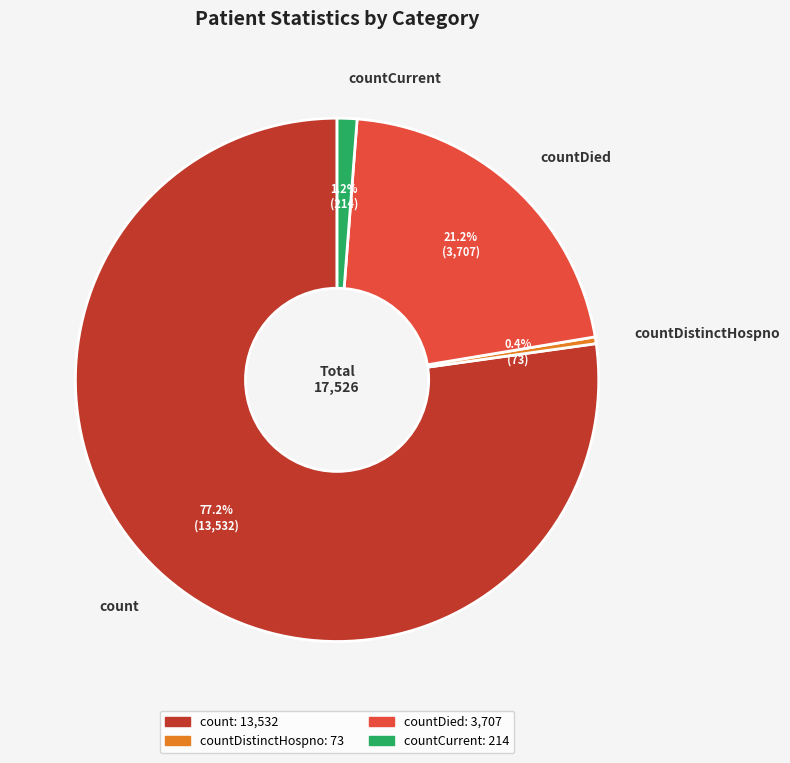

Combined, what portion of the pie is count and countDied?

98.4%